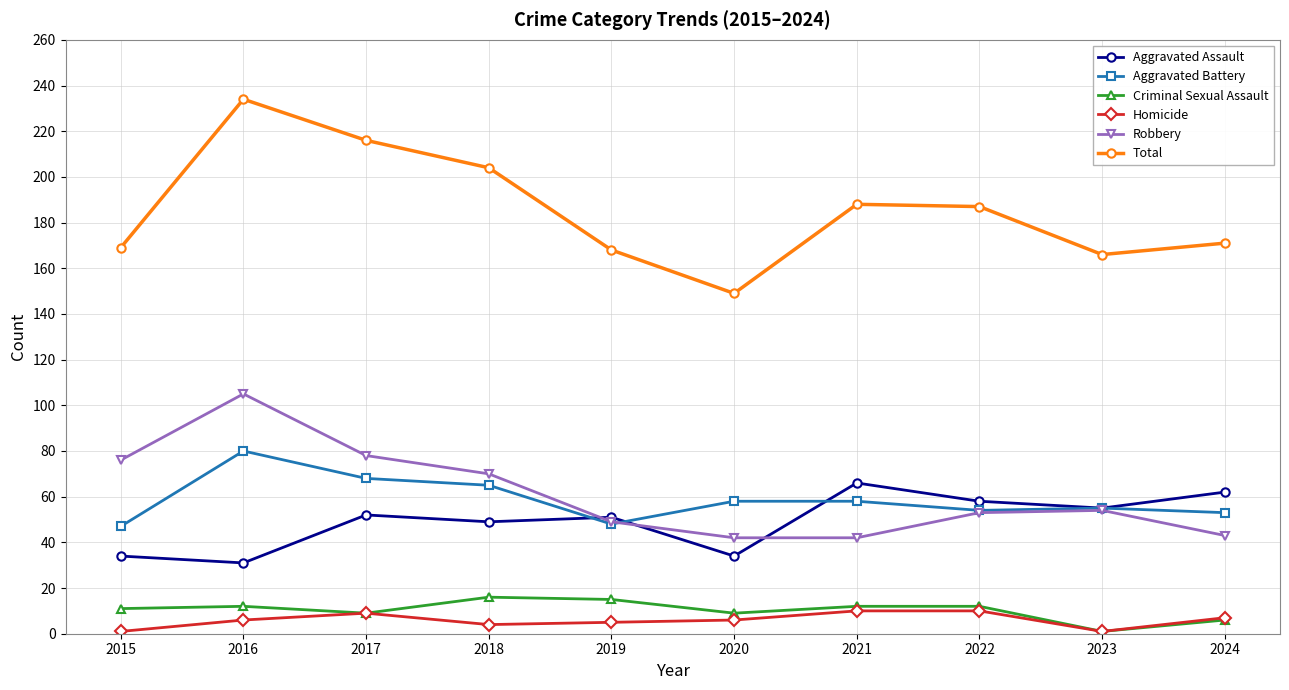

Rank the series by their maximum value, from highest to lowest.

Total, Robbery, Aggravated Battery, Aggravated Assault, Criminal Sexual Assault, Homicide